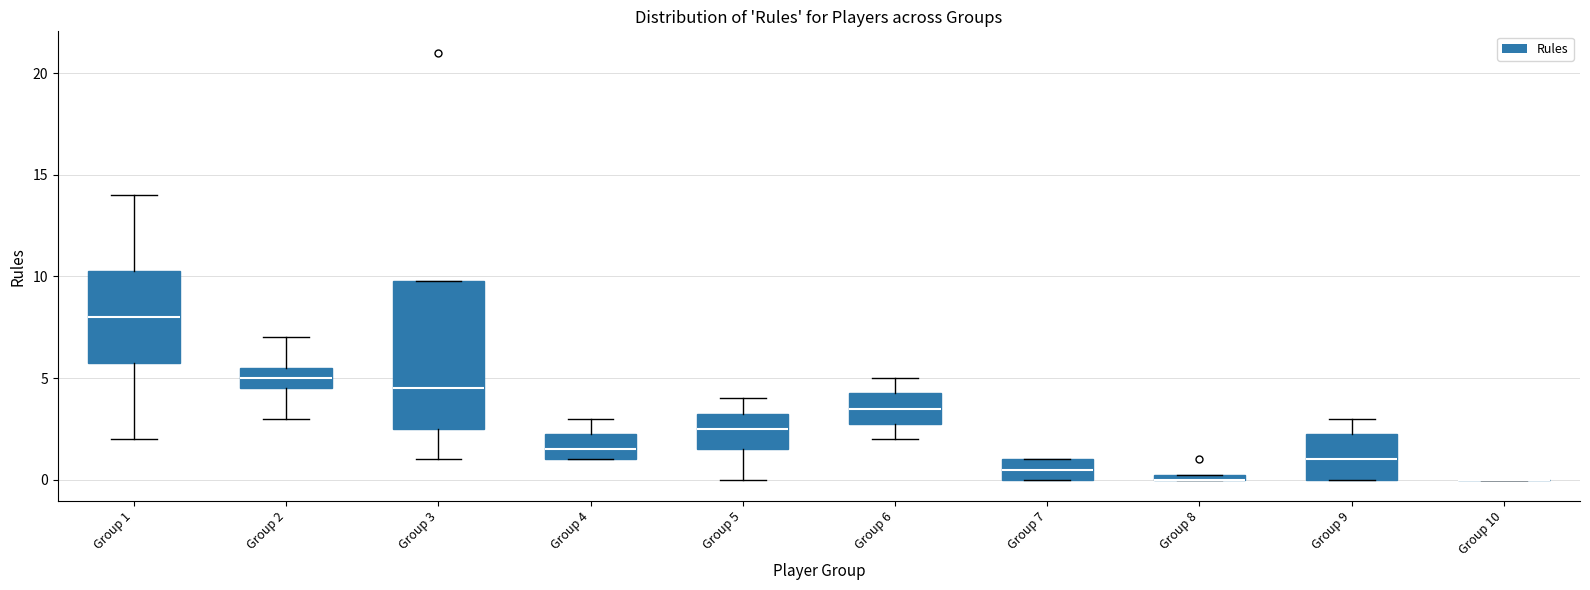

Comparing the boxes themselves (not the whiskers), which one is the tallest?

Group 3